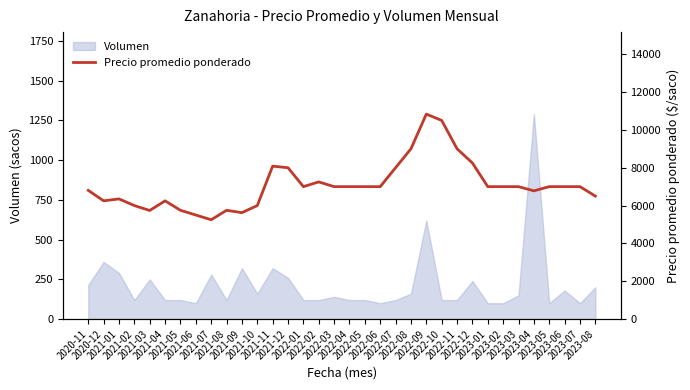

Reading left to right, what are all the values shown in this chart?

2020-11=6802	2020-12=6250	2021-01=6352	2021-02=6000	2021-03=5740	2021-04=6250	2021-05=5750	2021-06=5500	2021-07=5250	2021-08=5750	2021-09=5625	2021-10=6000	2021-11=8083	2021-12=8000	2022-01=7000	2022-02=7250	2022-03=7000	2022-04=7000	2022-05=7000	2022-06=7000	2022-07=8000	2022-08=9000	2022-09=10833	2022-10=10500	2022-11=9000	2022-12=8250	2023-01=7000	2023-02=7000	2023-03=7000	2023-04=6778	2023-05=7000	2023-06=7000	2023-07=7000	2023-08=6500